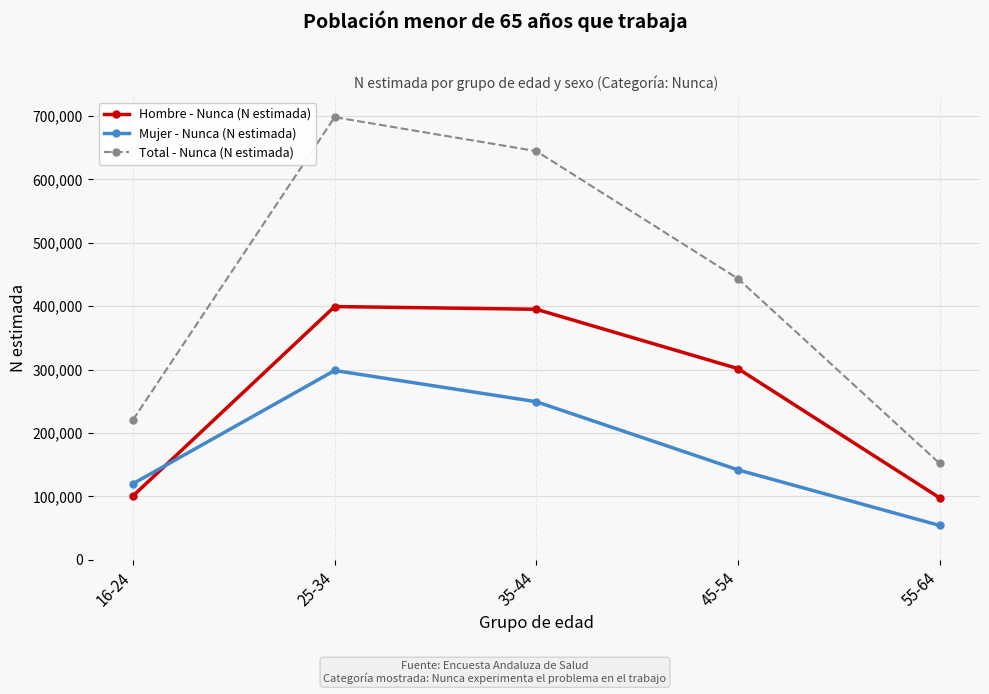

Between 16-24 and 25-34, which series saw the biggest shift?

Total - Nunca (N estimada)